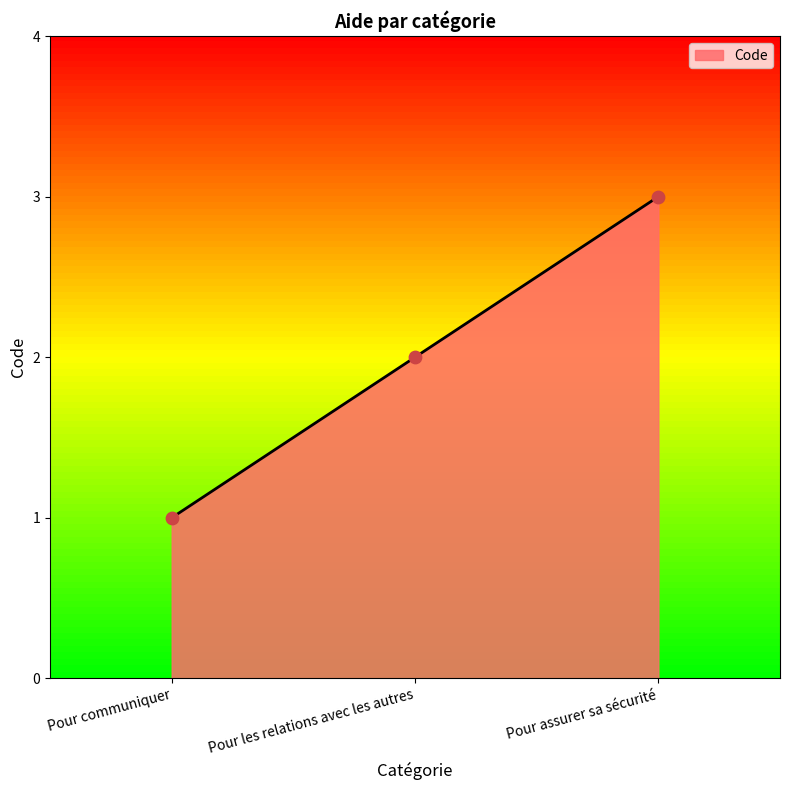

What is the change in value from Pour communiquer to Pour assurer sa sécurité?

+2